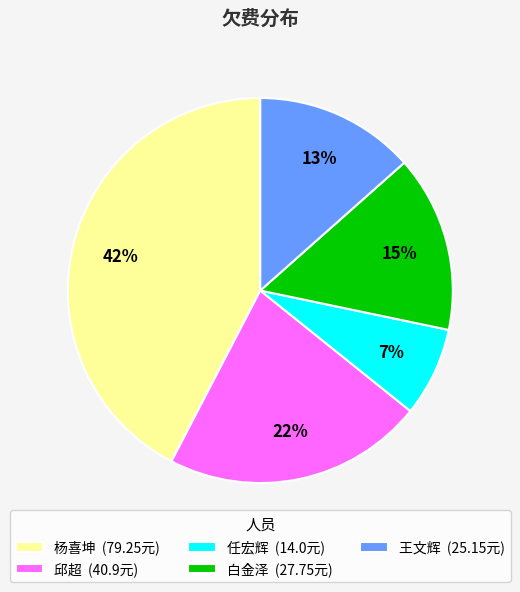

Which category has the smallest portion of the pie?

任宏辉